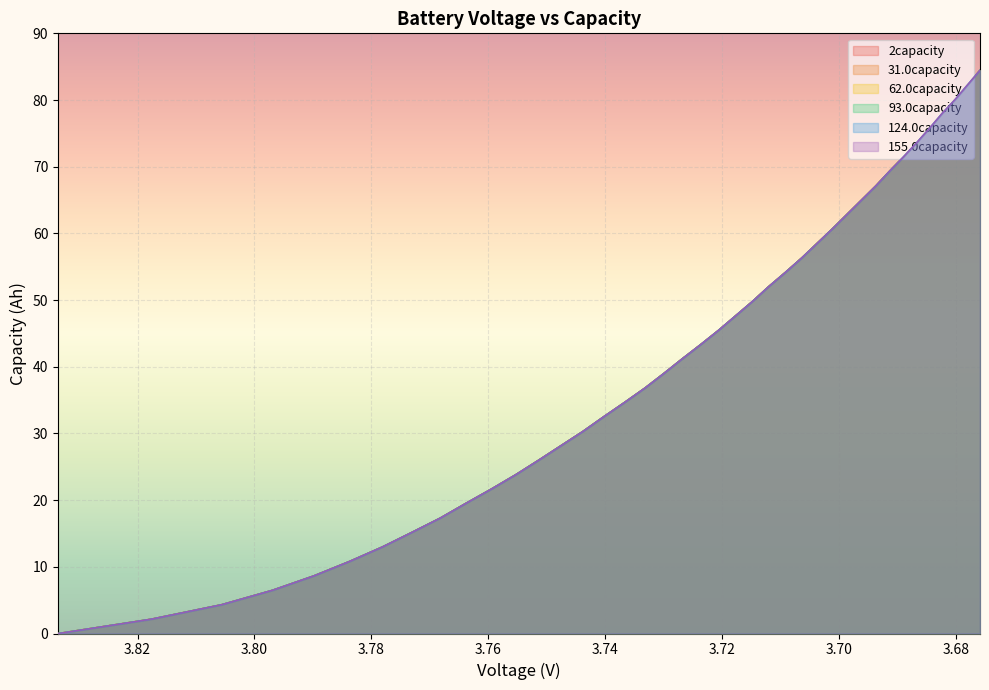

Count the number of categories in the chart.

40